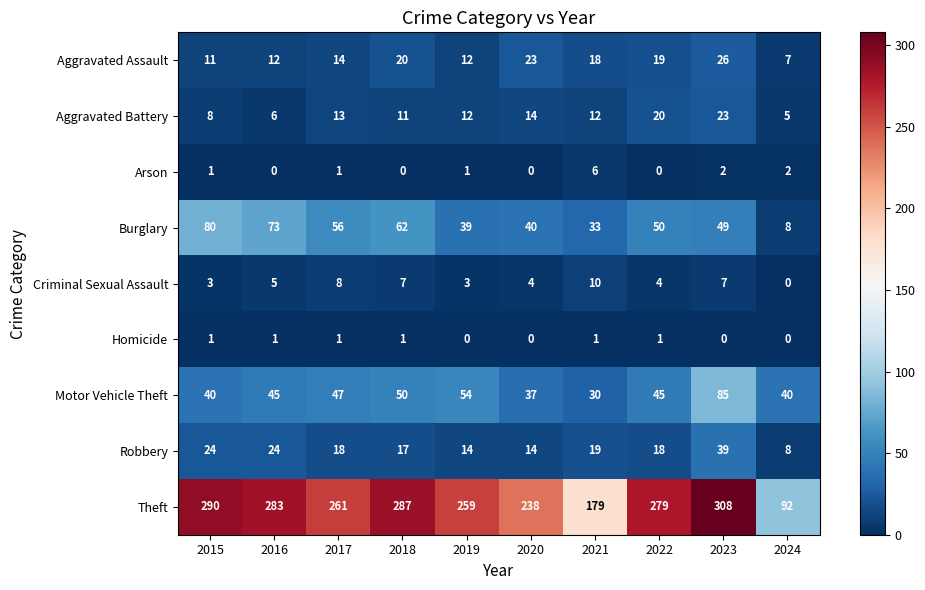

Which category has the lowest value in the Robbery series?

2024